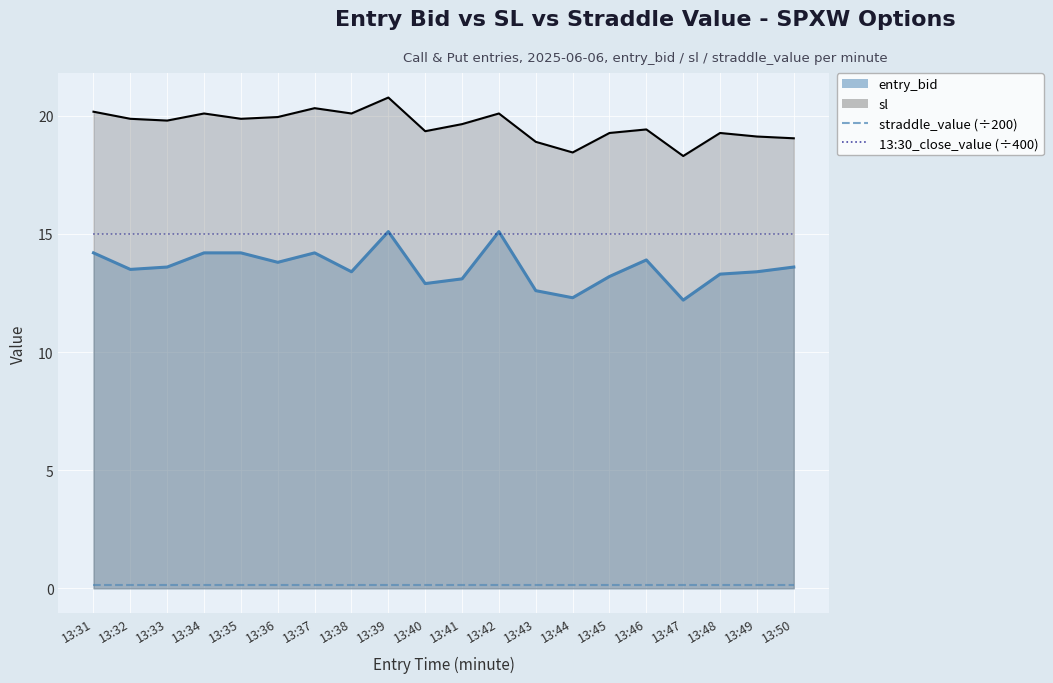

What is the value of the 13:30_close_value (÷400) point at the 12th from the left?

15.0